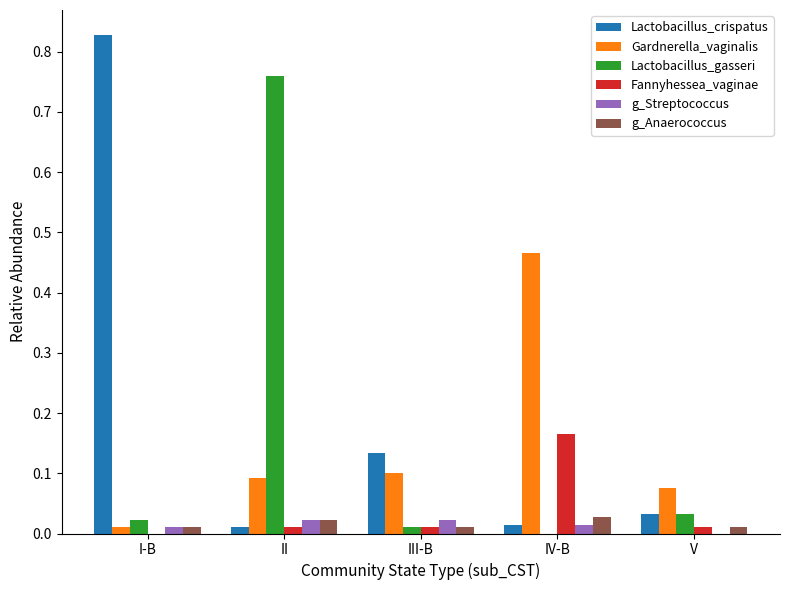

What is the total value across all series at IV-B?

0.7